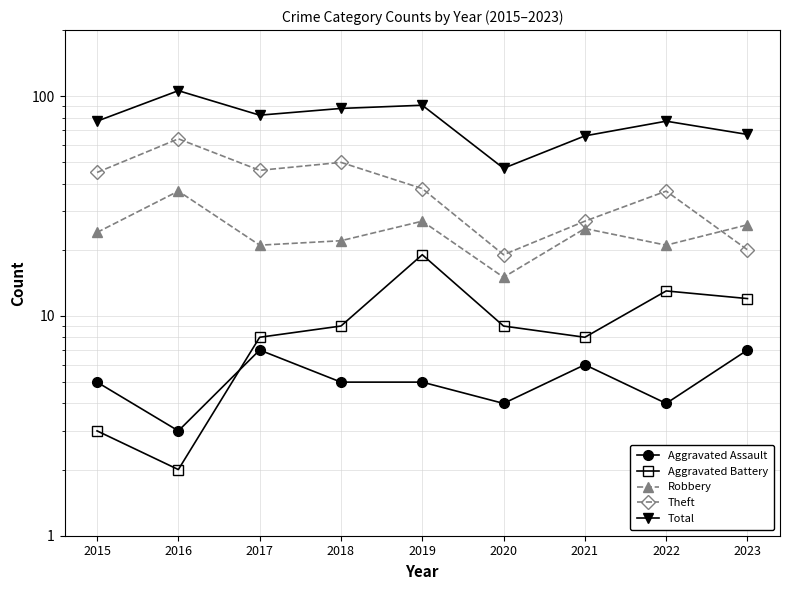

Which series has the widest spread of values?

Total